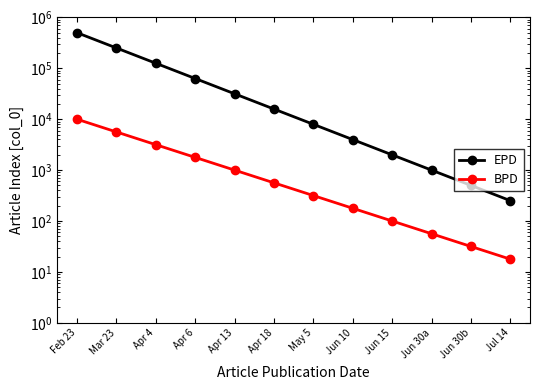

Which series has the largest total across all categories?

EPD